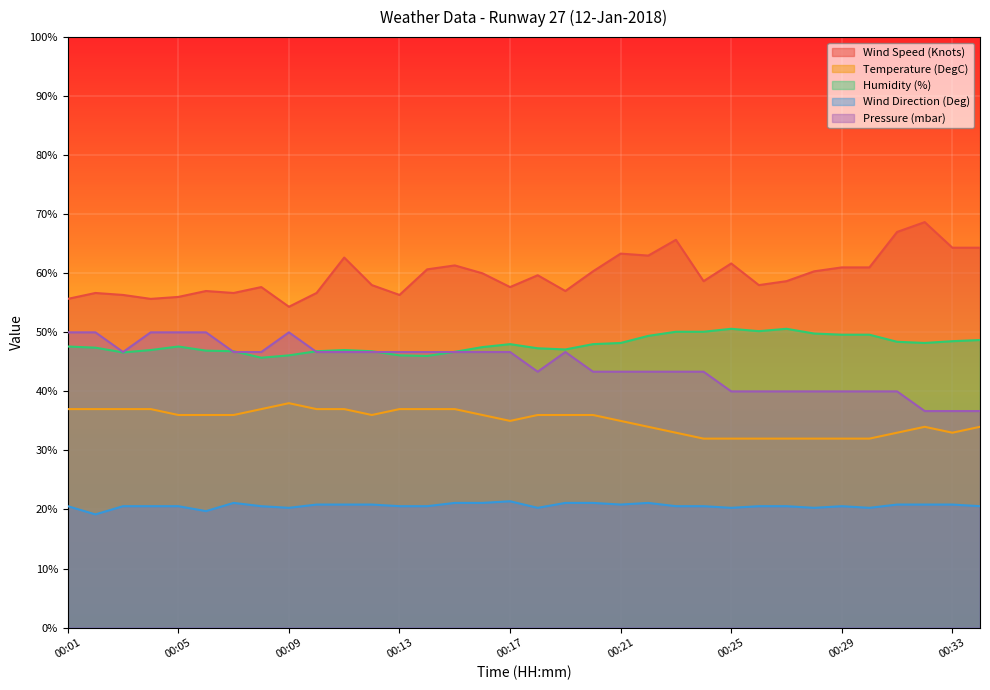

At how many categories does at least one series exceed 62?

8